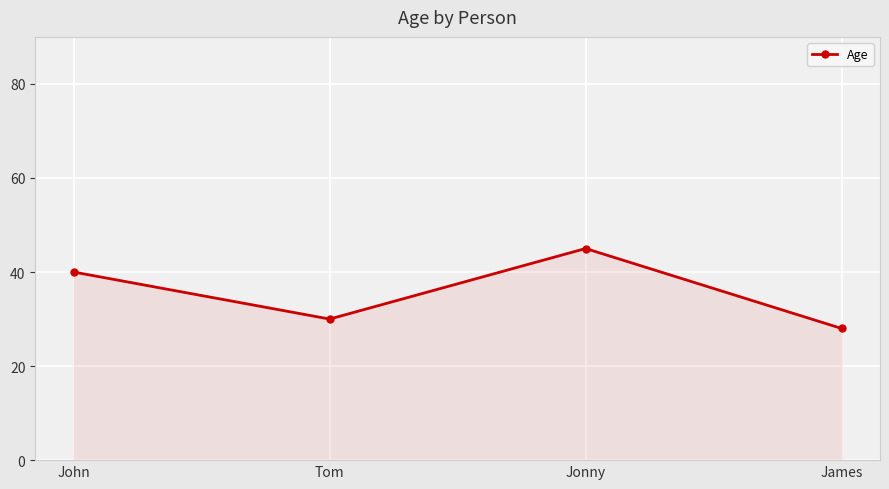

Is it true that the value at John is 54?

False